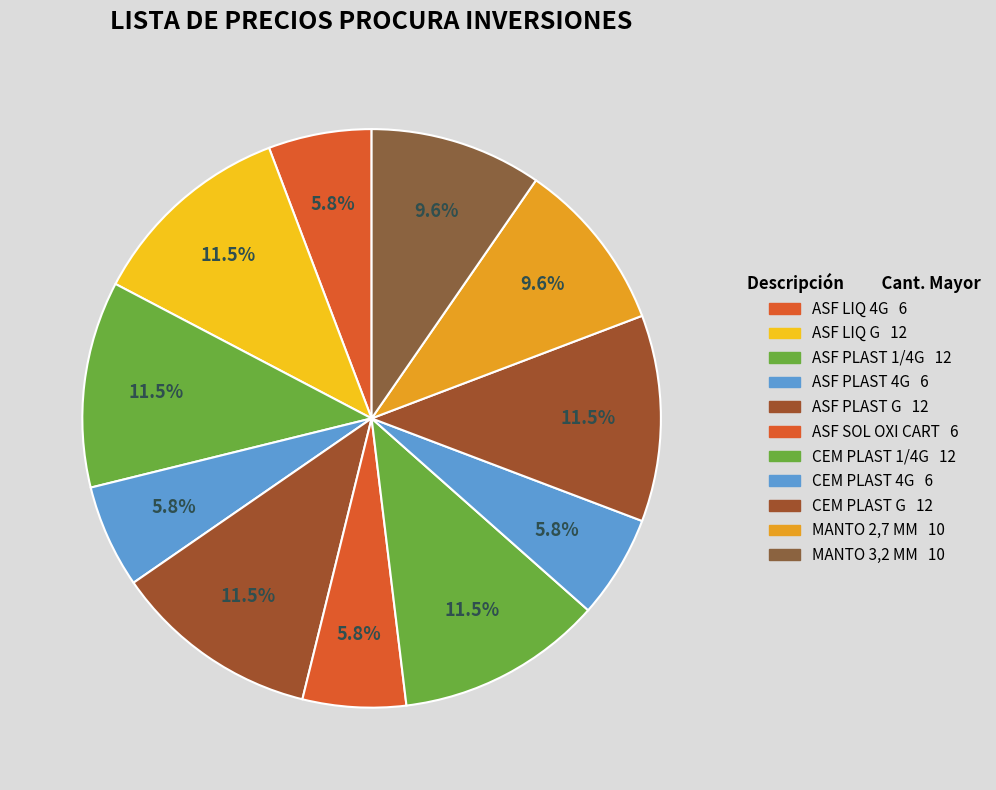

Is there a majority slice in this chart?

No